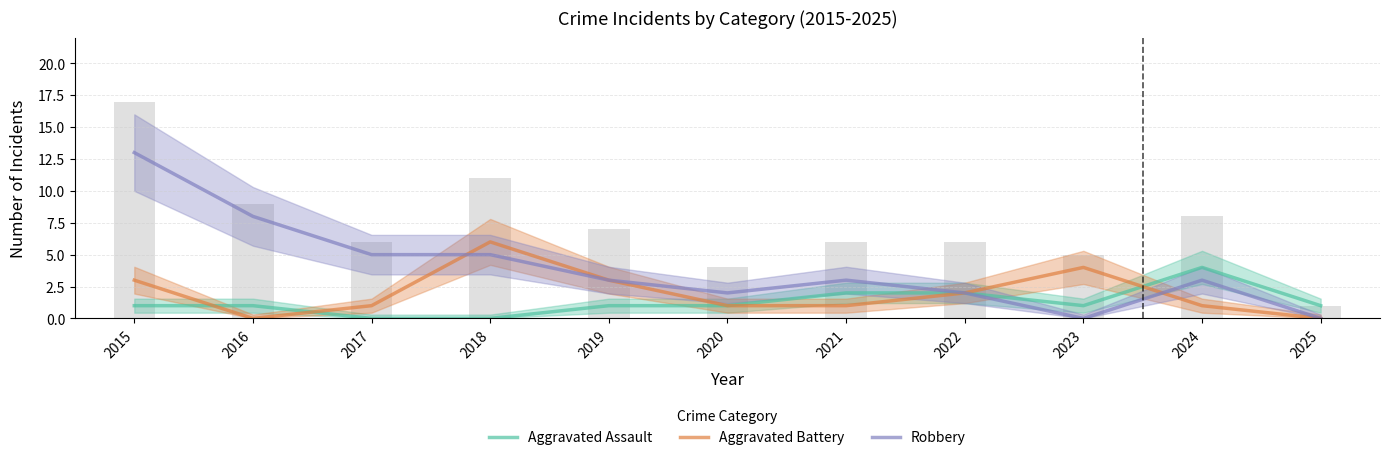

What is the sum of all Robbery values?

44